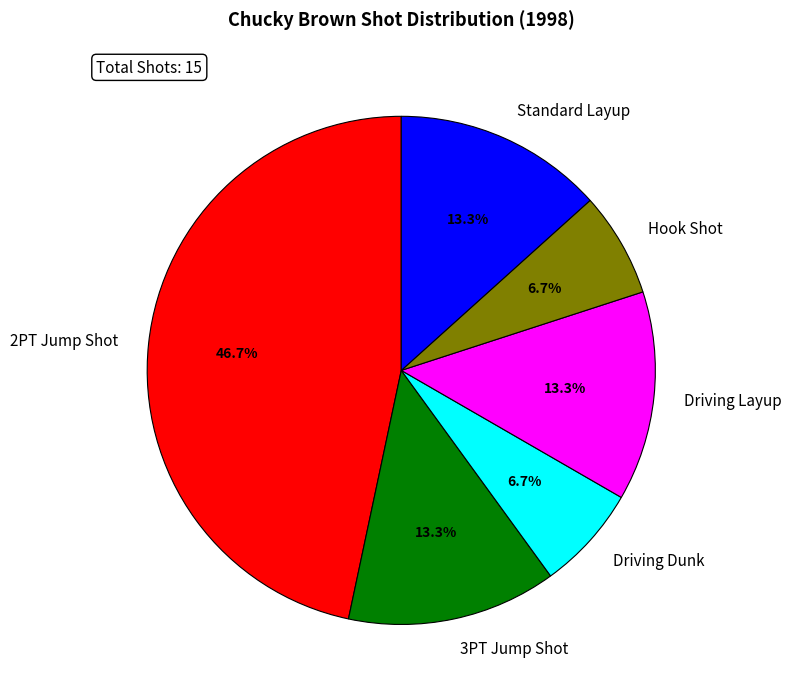

The Driving Dunk slice represents 14% of the pie. True or false?

False